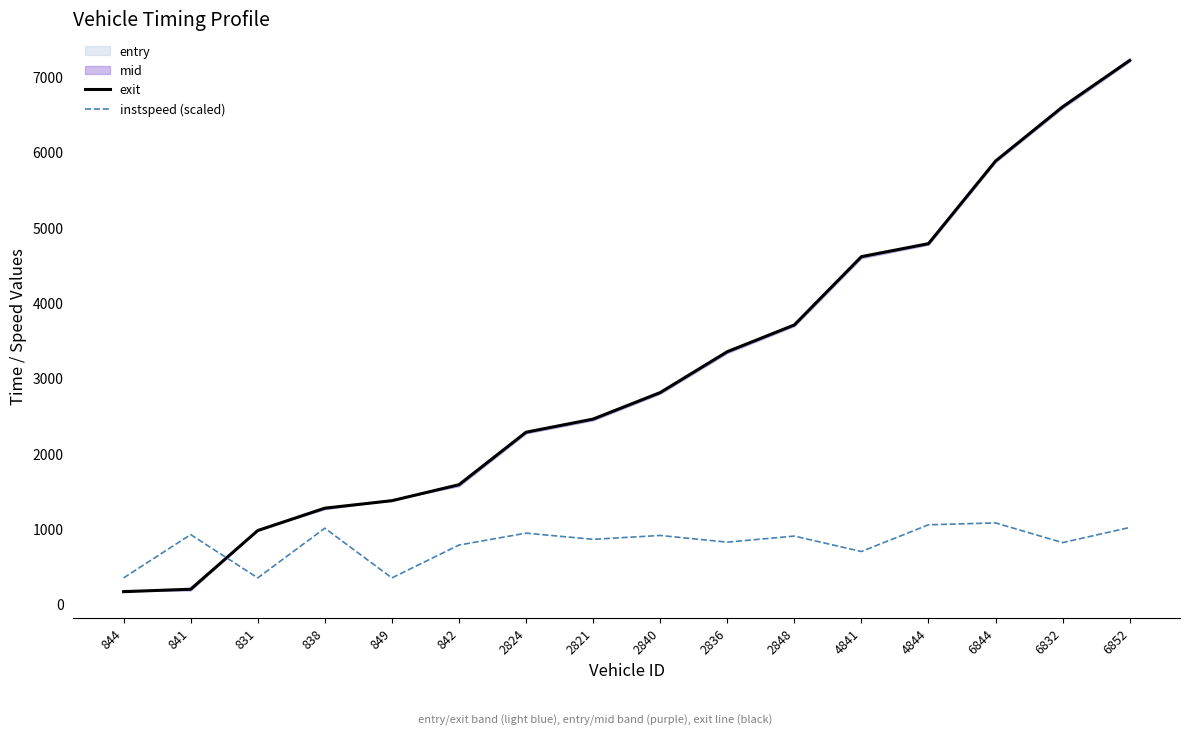

Which series has the widest spread of values?

exit